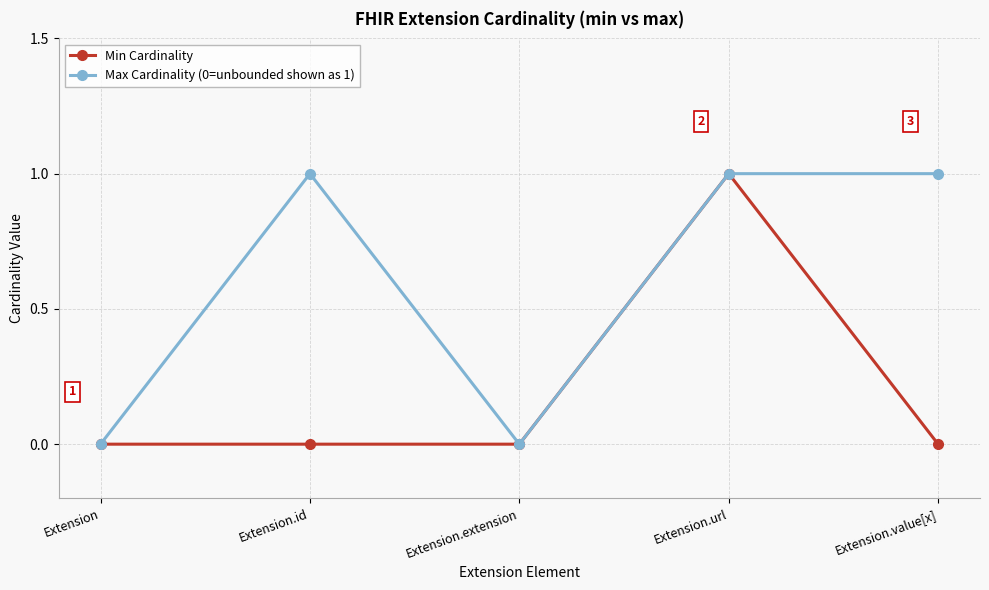

Which series has the largest total across all categories?

Max Cardinality (0=unbounded shown as 1)